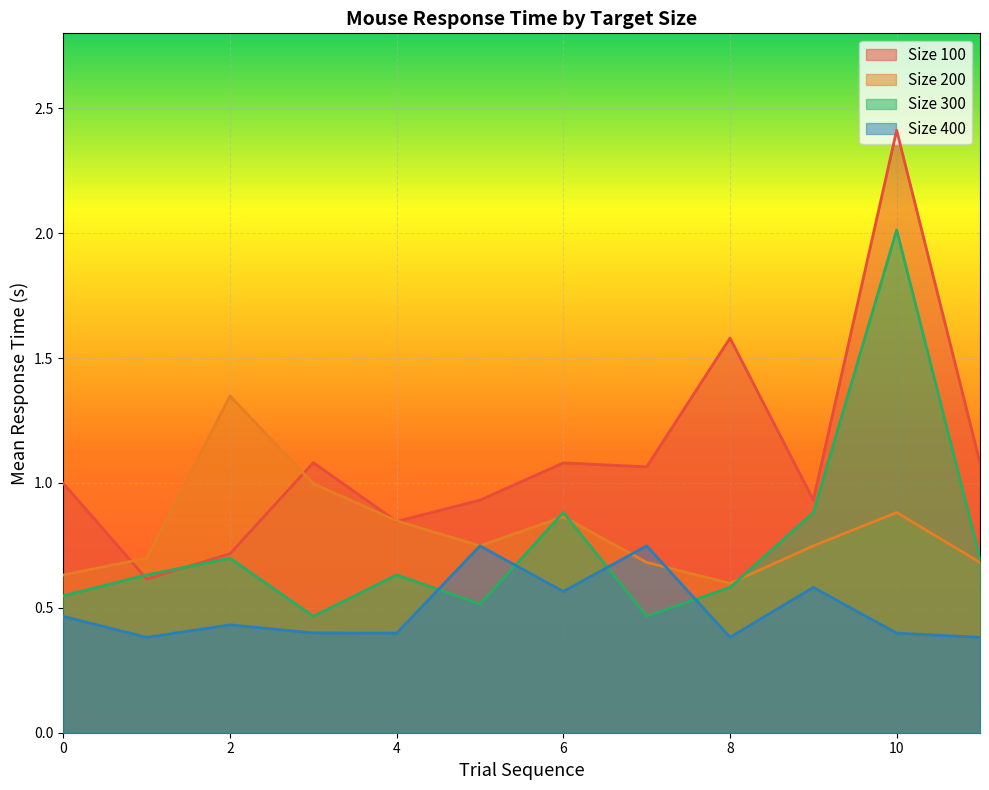

What is the sum of the mean_time_size300 values at 8 and 2?

1.3